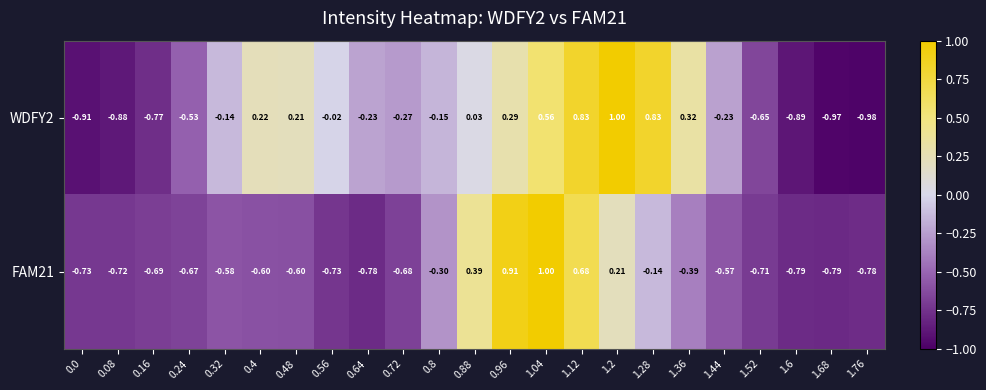

Is the value of WDFY2 at 0.96 greater than the value of FAM21 at 0.88?

No